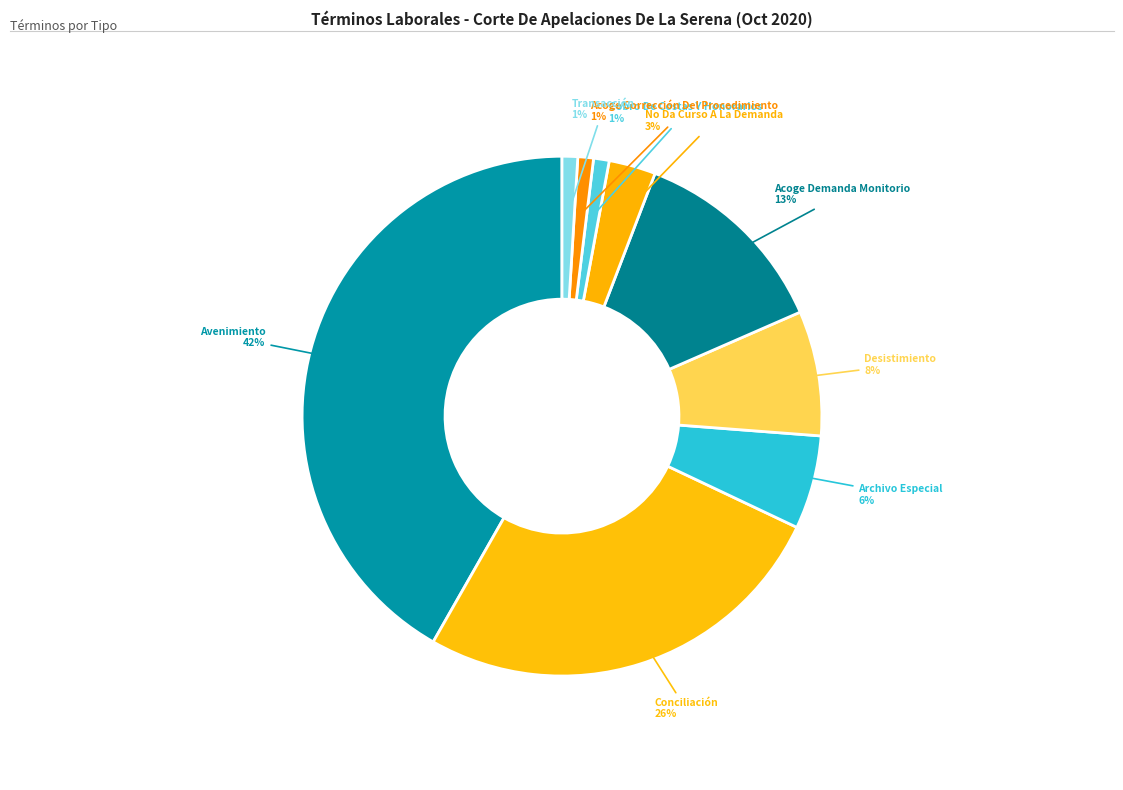

Which category has the biggest portion of the pie?

Avenimiento